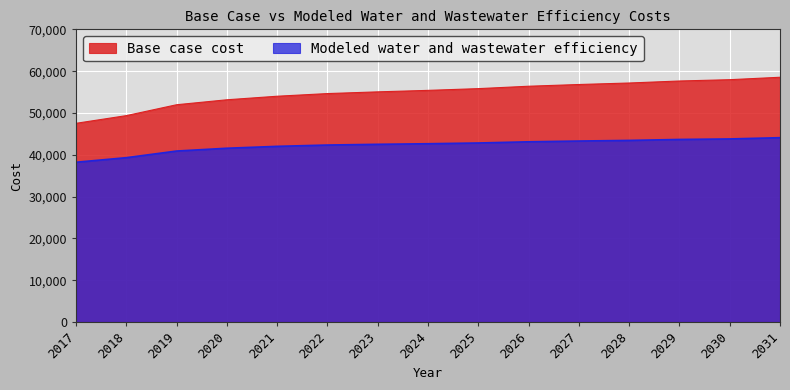

Between 2026 and 2020, which is larger?

2026